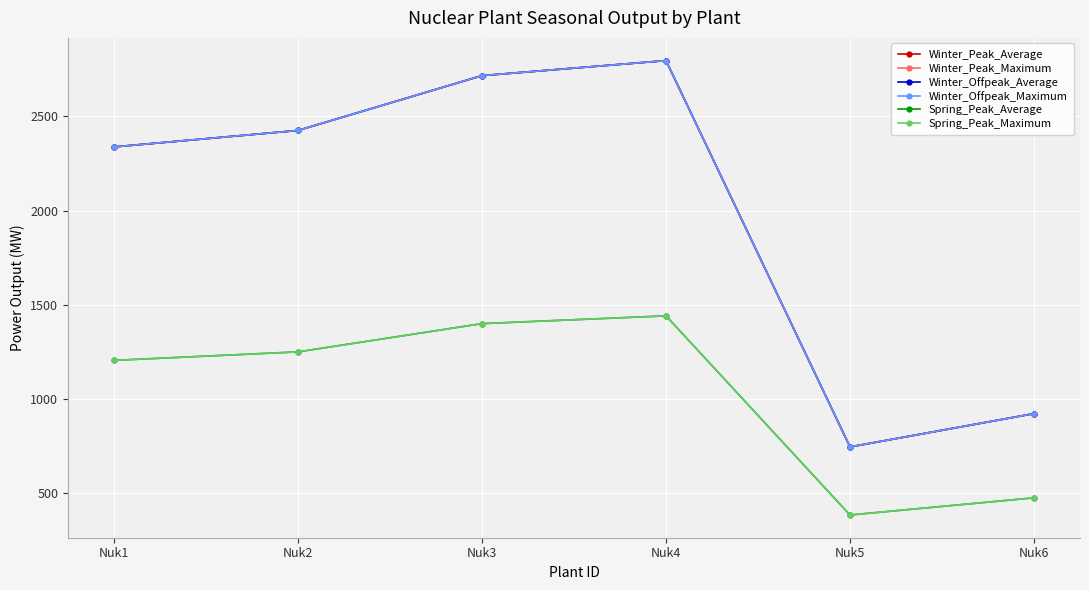

True or false: Spring_Peak_Average and Winter_Peak_Maximum intersect in this chart.

False